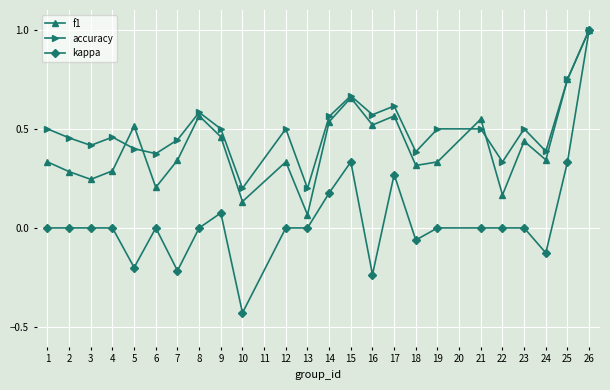

List the series in order of their overall mean, lowest first.

kappa, f1, accuracy